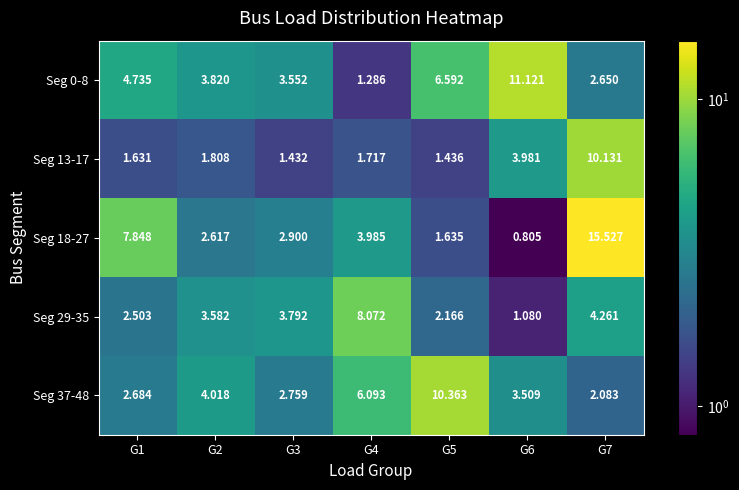

Is the value of Seg 37-48 at G6 greater than the value of Seg 18-27 at G1?

No